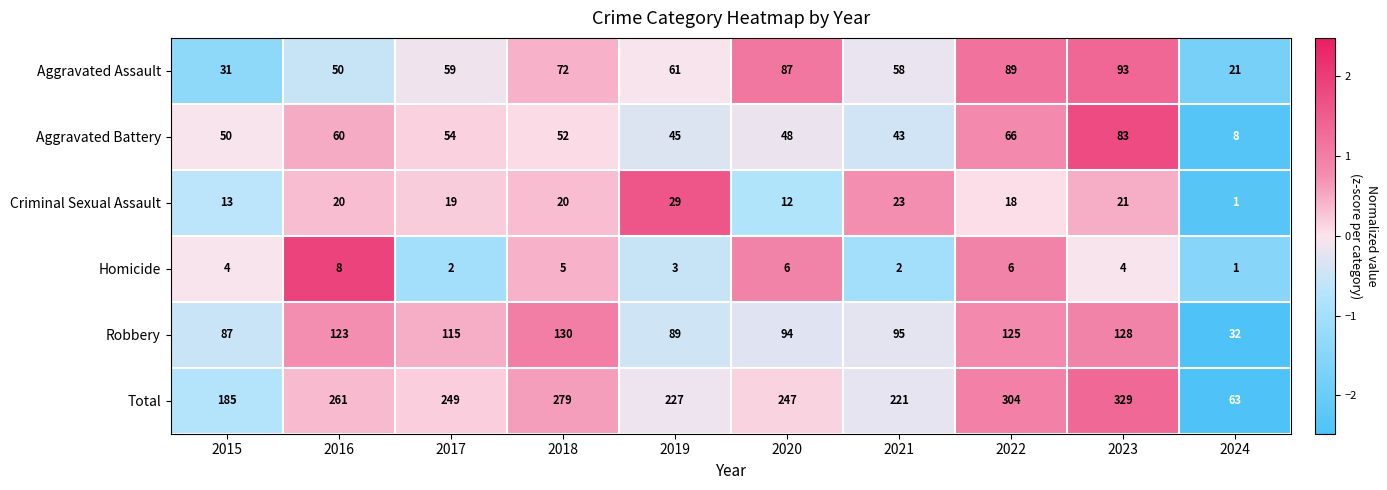

What is the total value across all series at 2018?

558